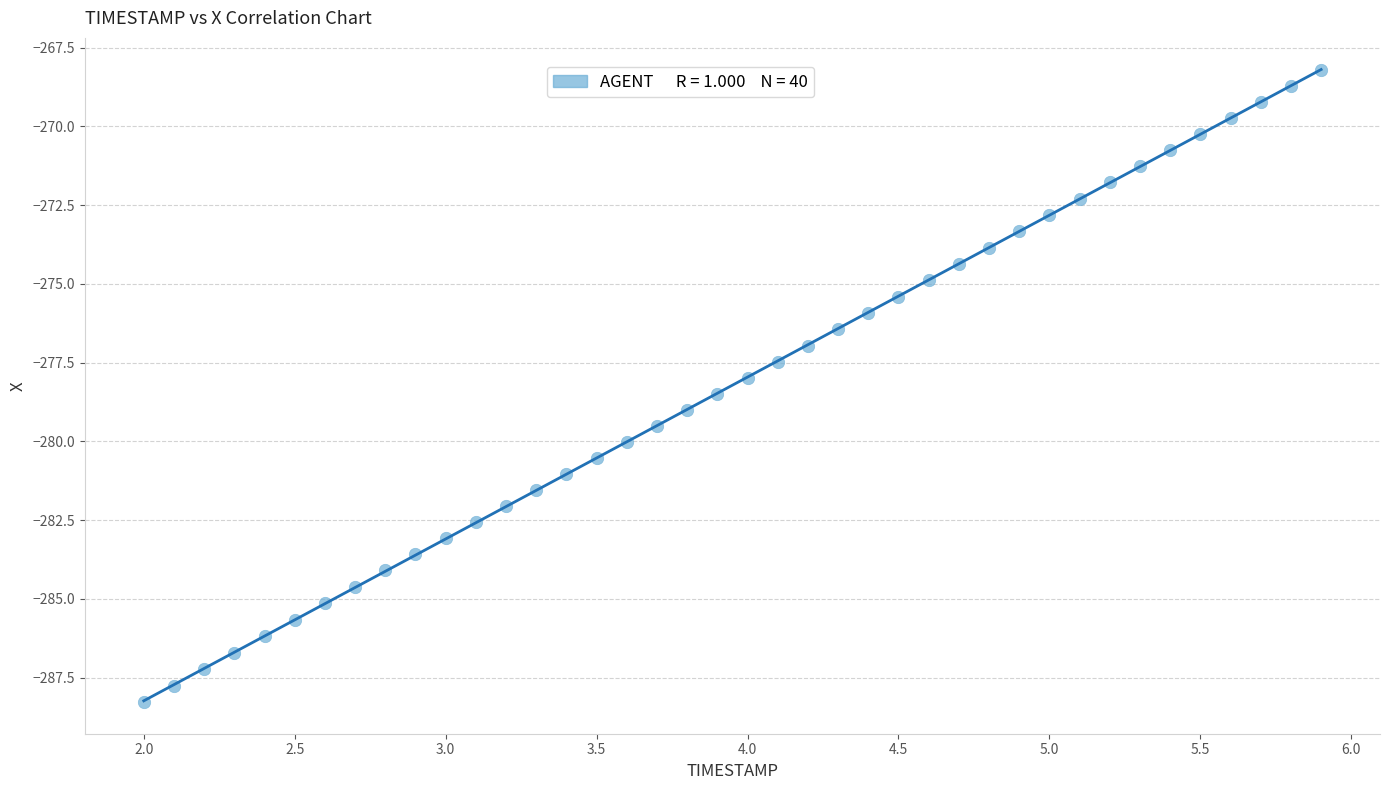

What is the range of X values (max minus min)?

3.9